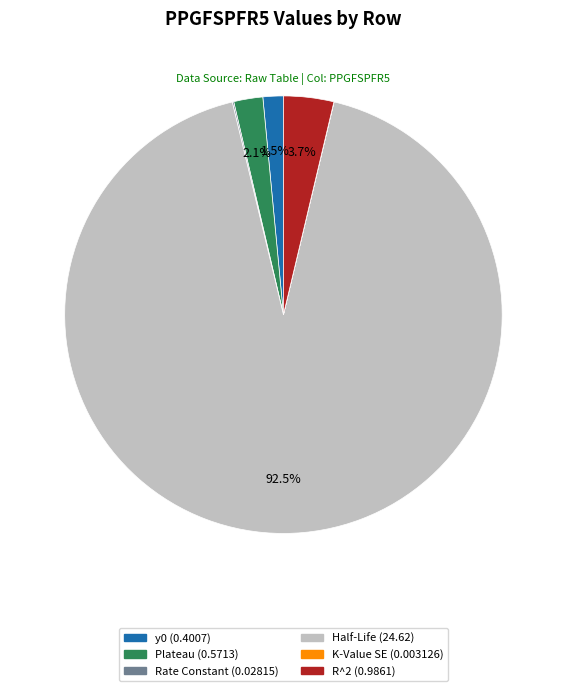

What is the largest slice in the pie chart?

Half-Life